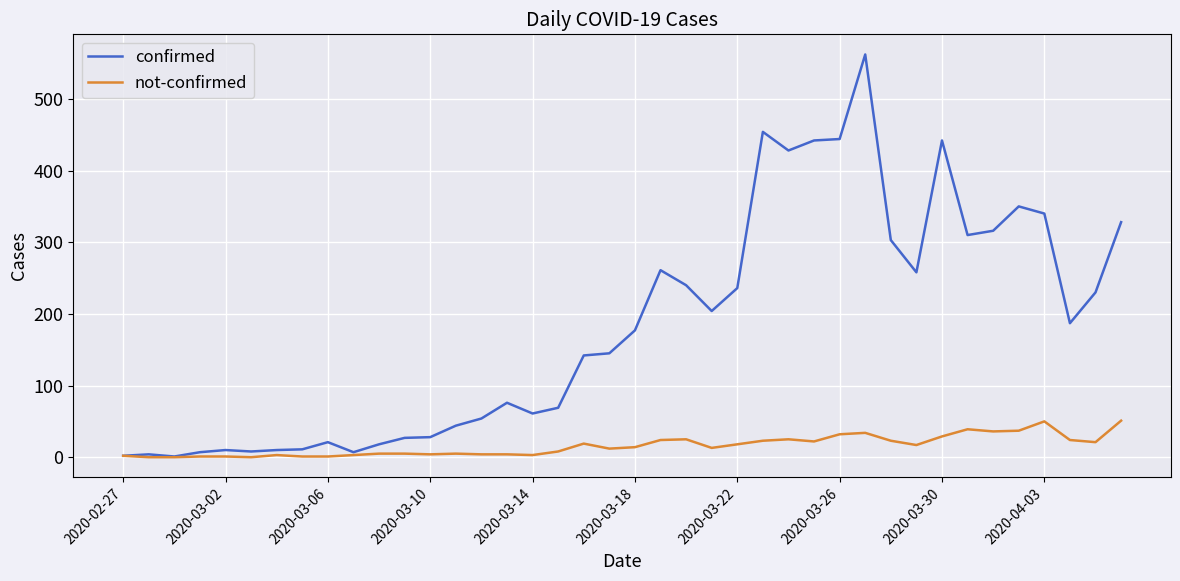

Rank the series by their maximum value, from highest to lowest.

confirmed, not-confirmed